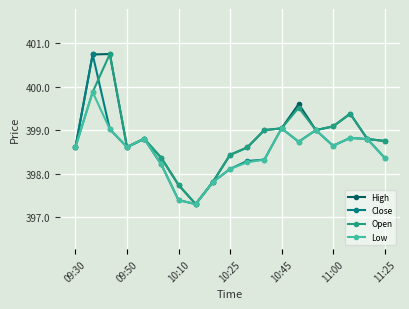

At how many categories does at least one series exceed 397?

19